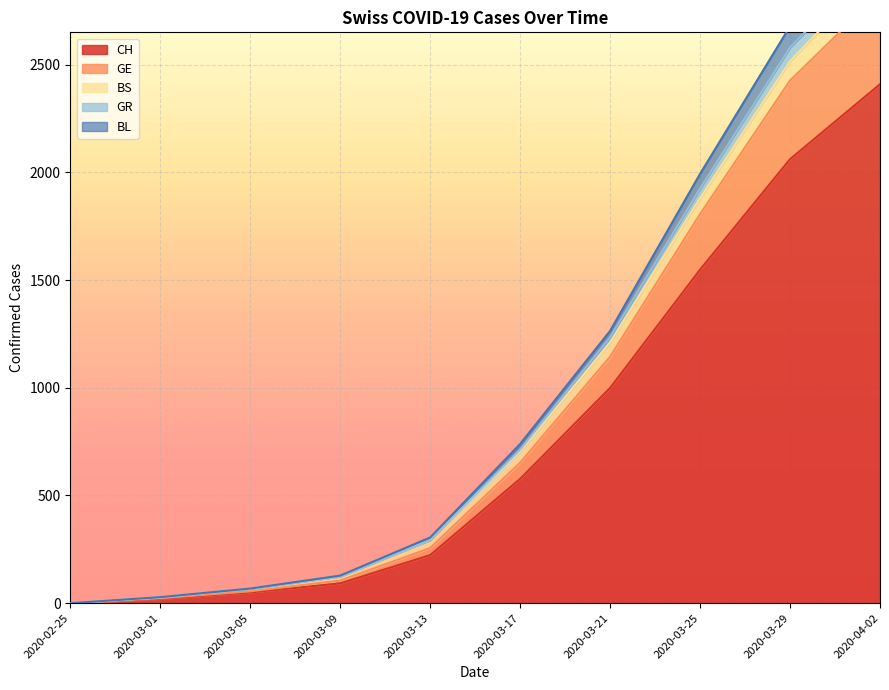

Which category has the highest value in the CH series?

2020-04-02